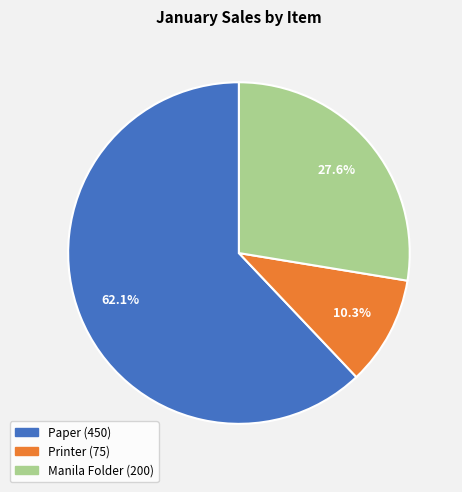

Count the number of slices in the pie.

3